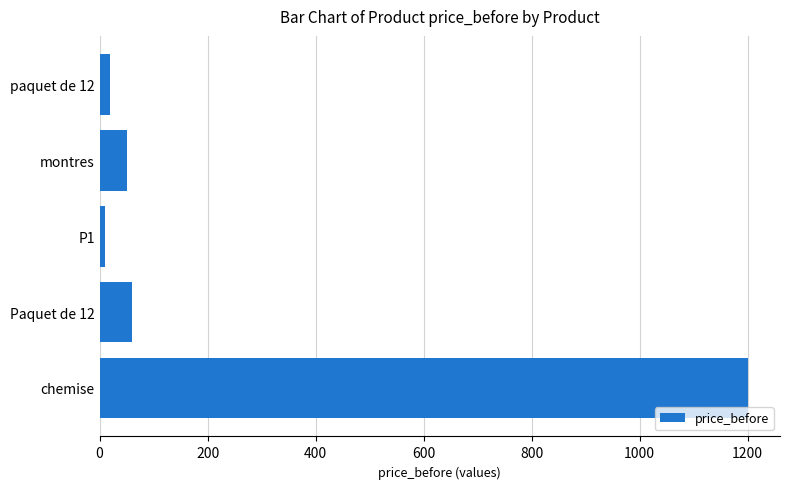

What is the minimum value shown in the chart?

10